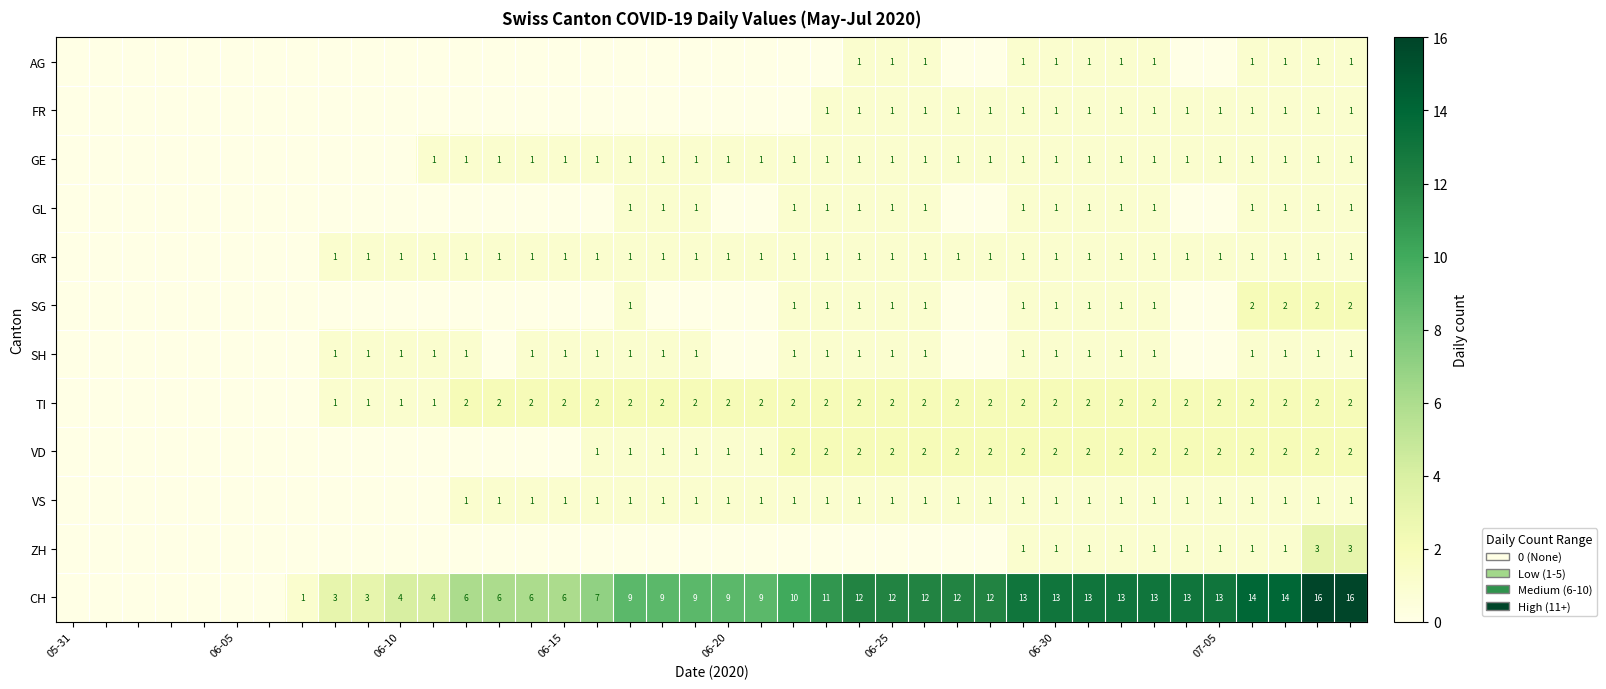

The CH series shows 5 at 06-25. True or false?

False